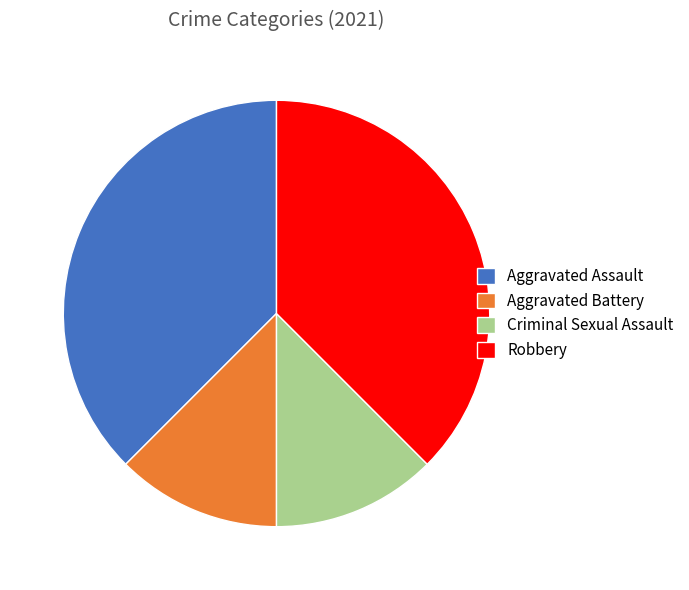

The Aggravated Battery slice represents 26% of the pie. True or false?

False